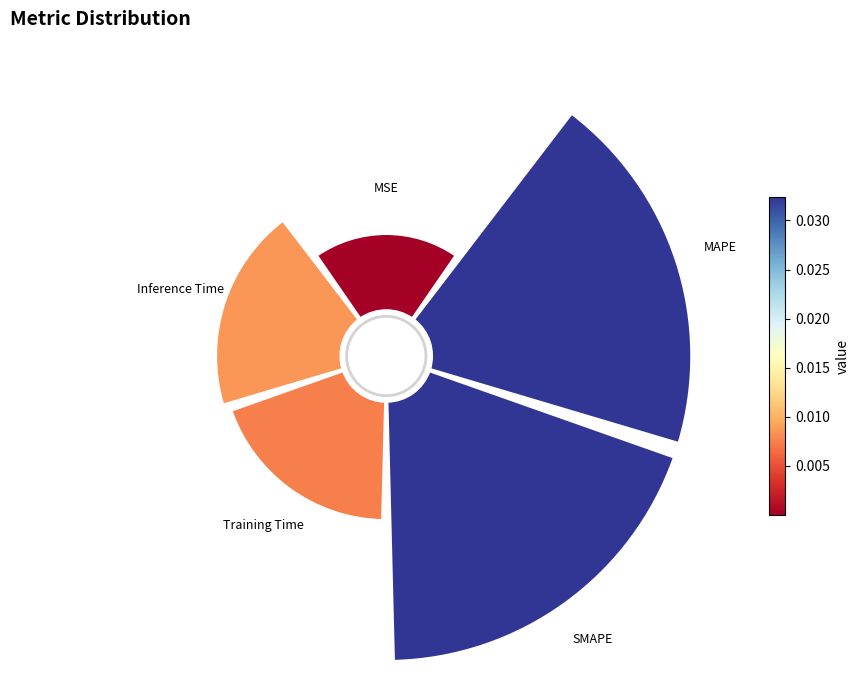

Combined, what portion of the pie is 225° and 0°?

23.2%